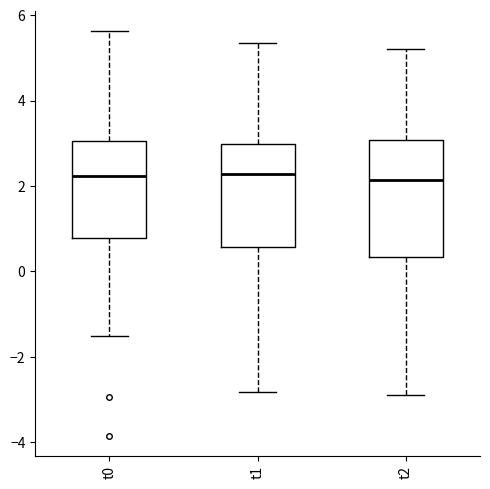

Reading left to right, transcribe this box plot: for each box, give where its median line is, the range the box spans, and where its two whiskers end, as read against the y-axis. The values are not printed on the chart, so give them approximately, as read against the axis.

t0: median 2.2, box 0.8 to 3.0, whiskers -1.6 to 5.6
t1: median 2.2, box 0.6 to 3.0, whiskers -2.8 to 5.4
t2: median 2.2, box 0.4 to 3.0, whiskers -3.0 to 5.2